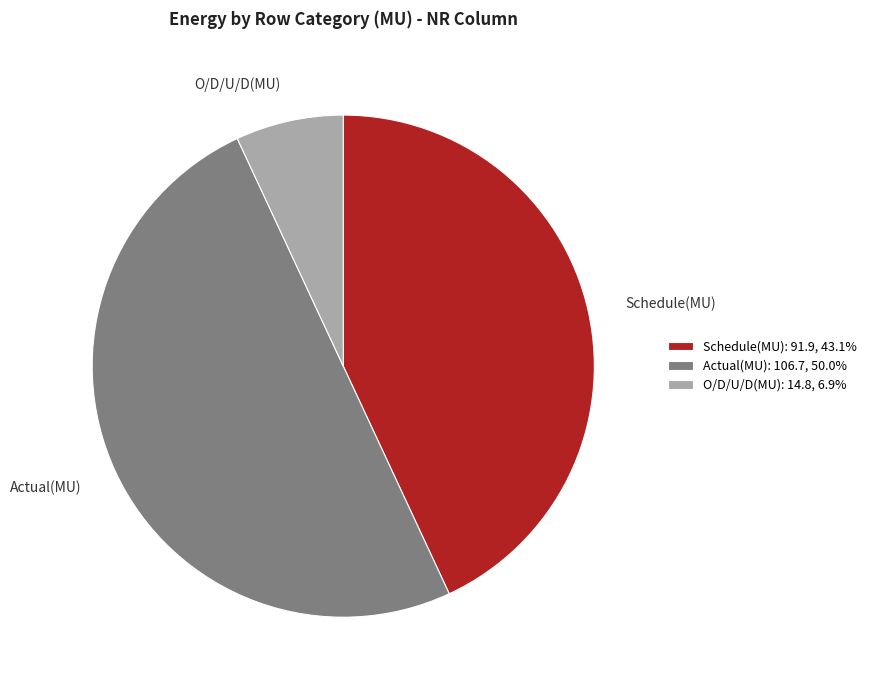

How many slices are in this pie chart?

3